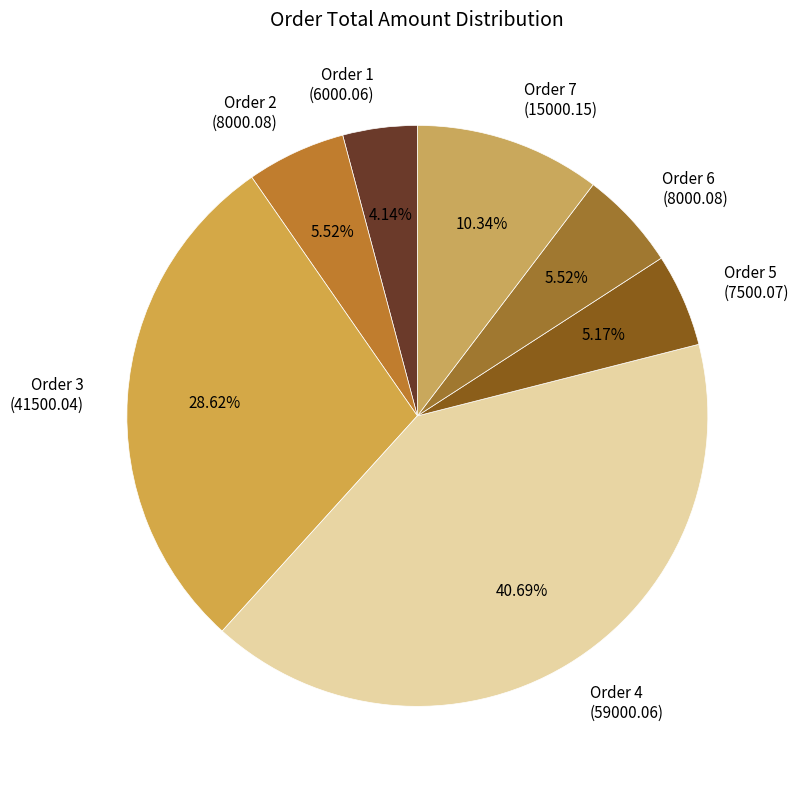

Between Order 6 (8000.08) and Order 7 (15000.15), which is larger?

Order 7 (15000.15)